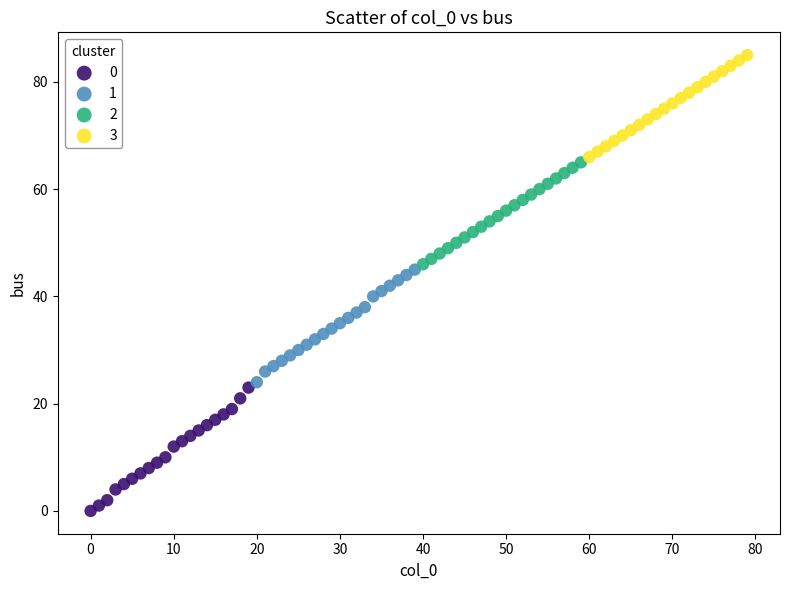

Which series reaches the maximum Y coordinate?

3